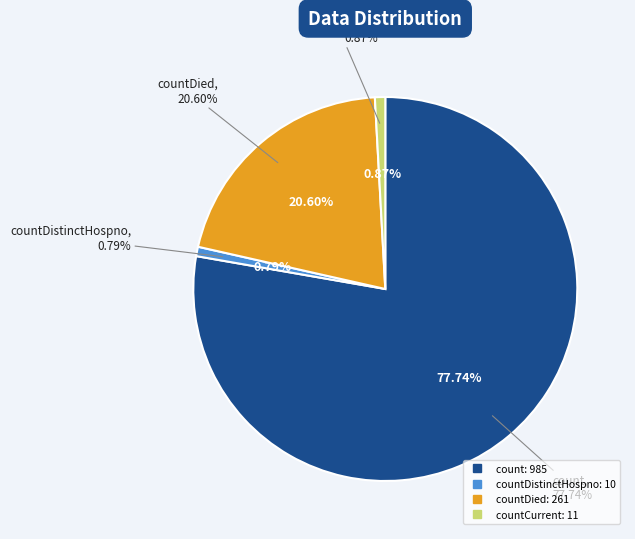

Do countCurrentSuspected and count together represent more than half of the pie?

Yes